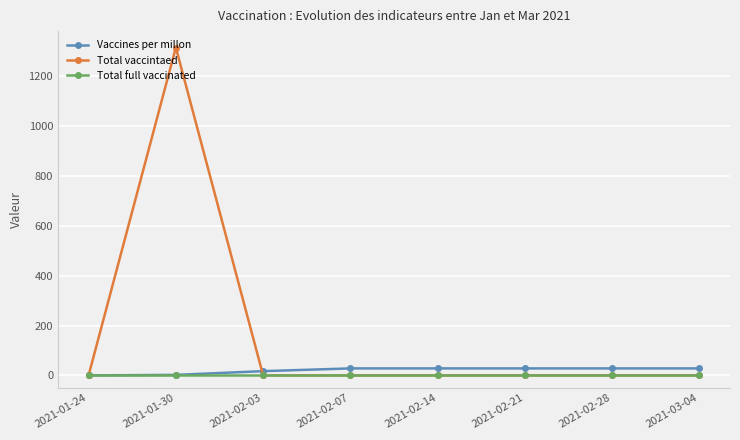

The value of Total vaccintaed at 2021-02-03 is -689. True or false?

False